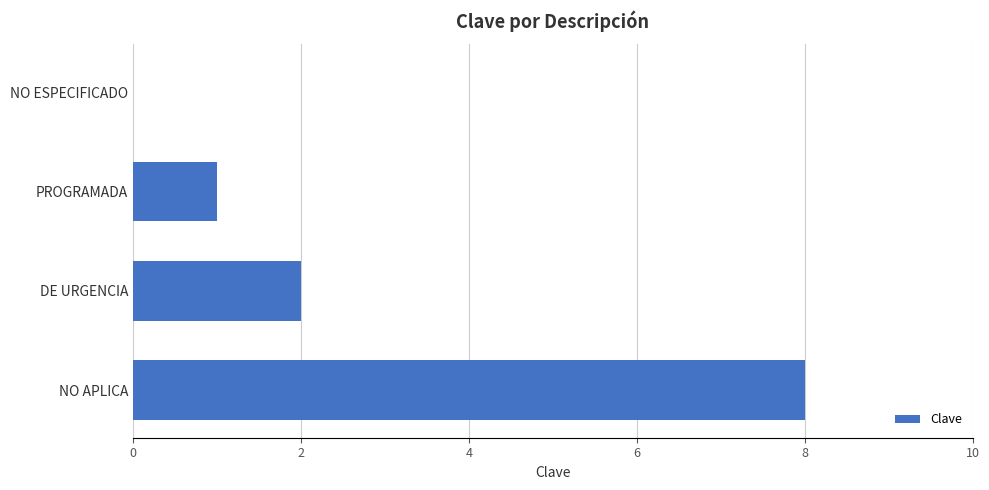

How many values are above zero?

3